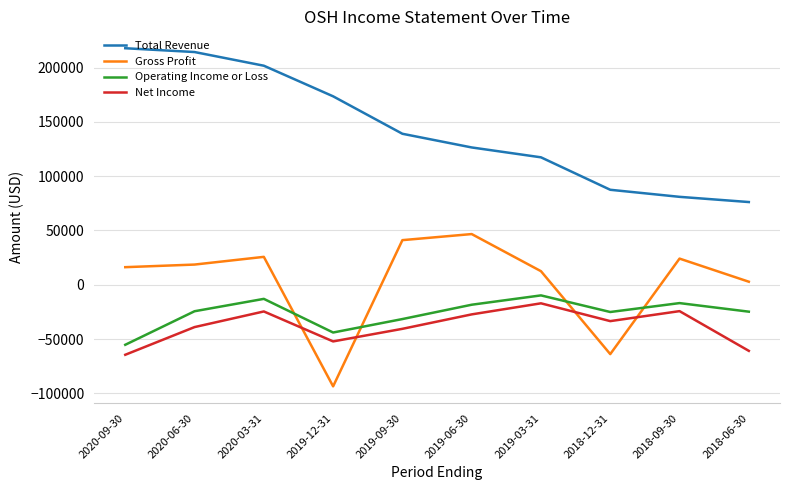

What are all the series names shown in the legend?

Total Revenue, Gross Profit, Operating Income or Loss, Net Income